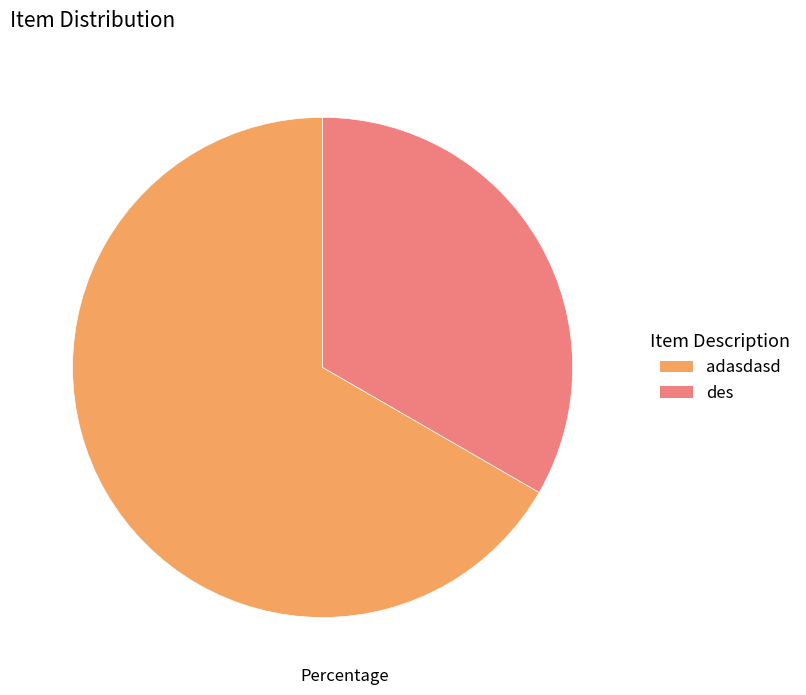

Which has a higher value, adasdasd or des?

adasdasd